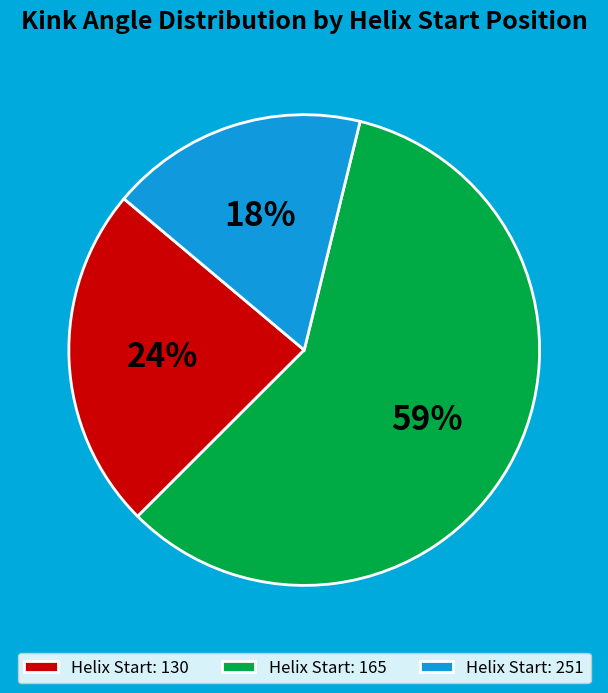

What is the largest slice in the pie chart?

Helix Start: 165